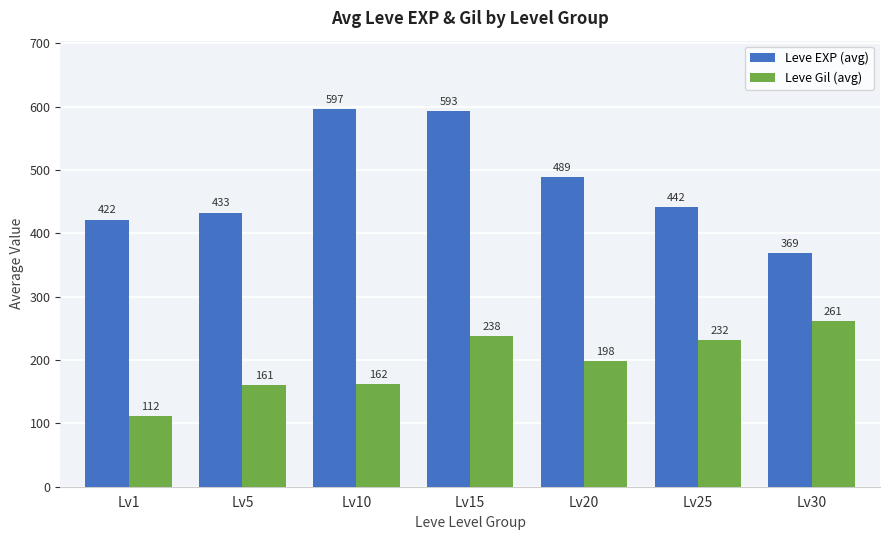

What is the smallest value displayed?

112